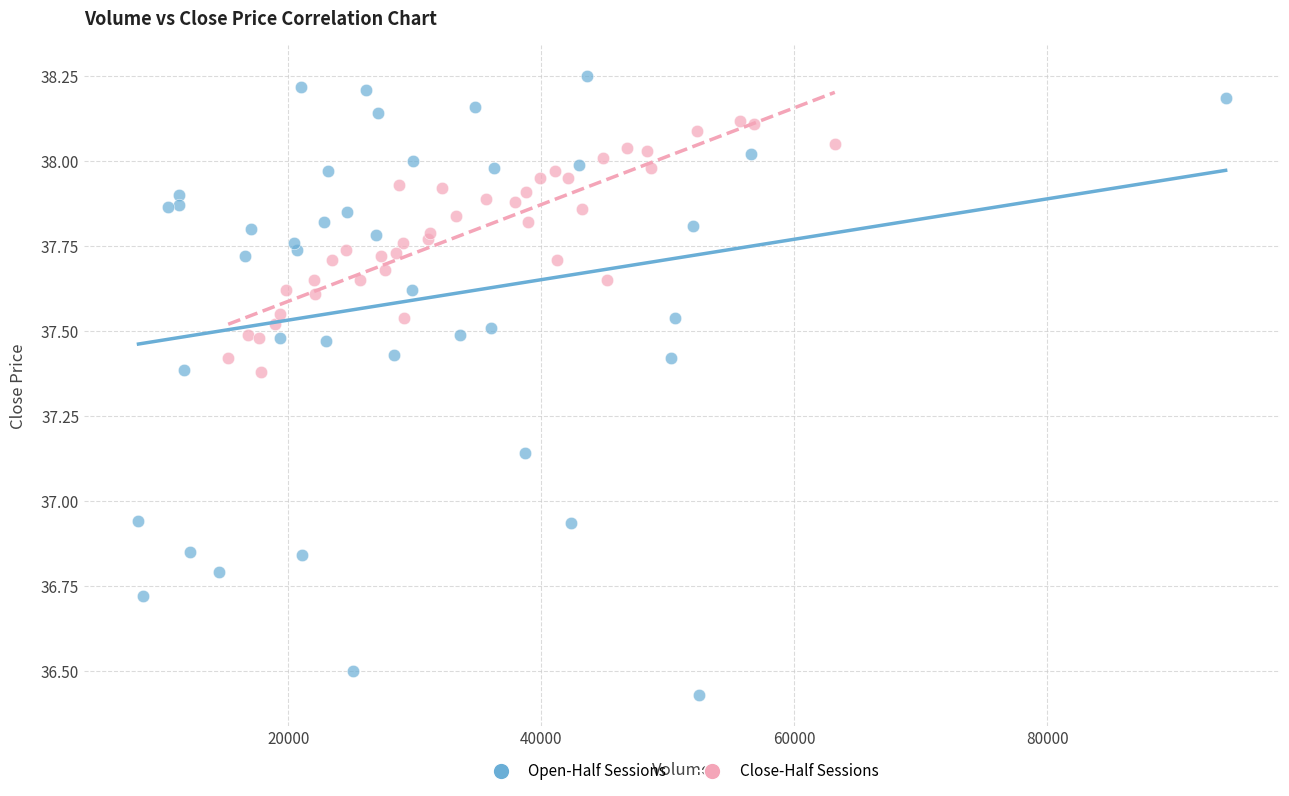

What are all the series names shown in the legend?

Open-Half Sessions, Close-Half Sessions